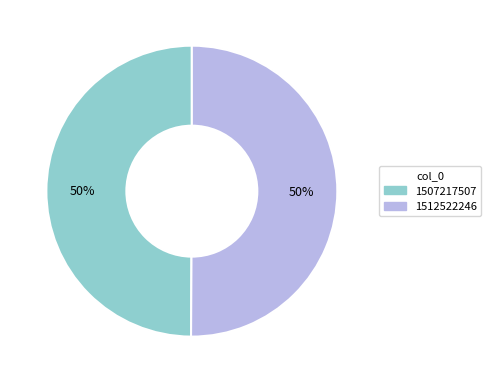

The 1512522246 slice represents 50% of the pie. True or false?

True